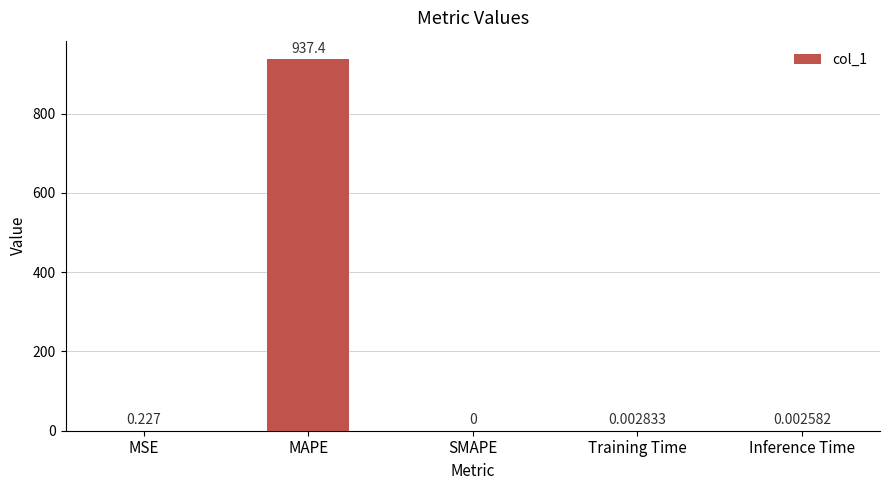

How many values are above zero?

4